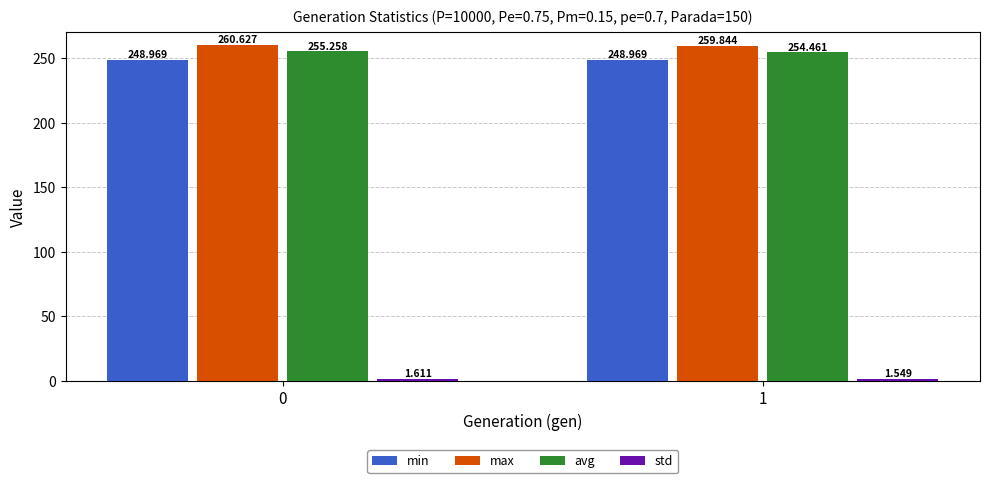

Which series has the largest total across all categories?

max